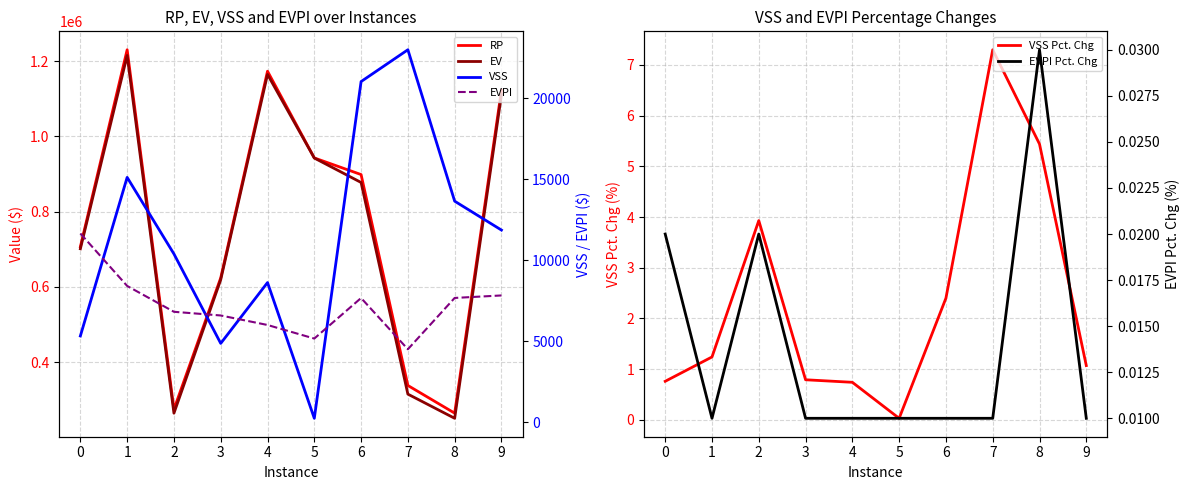

Does the chart have visible grid lines?

Yes